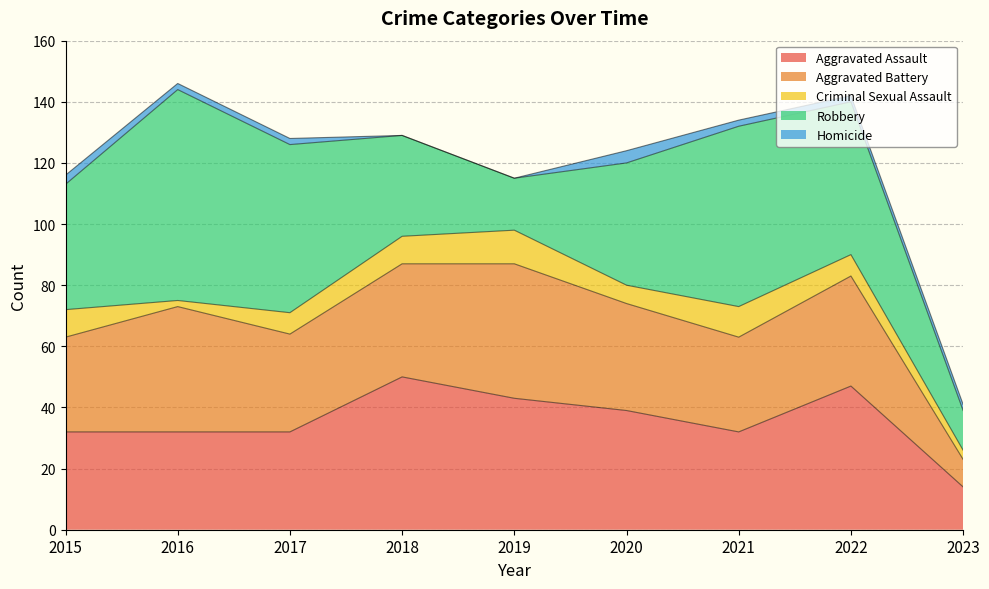

Is the value of Robbery at 2016 greater than the value of Aggravated Assault at 2016?

Yes